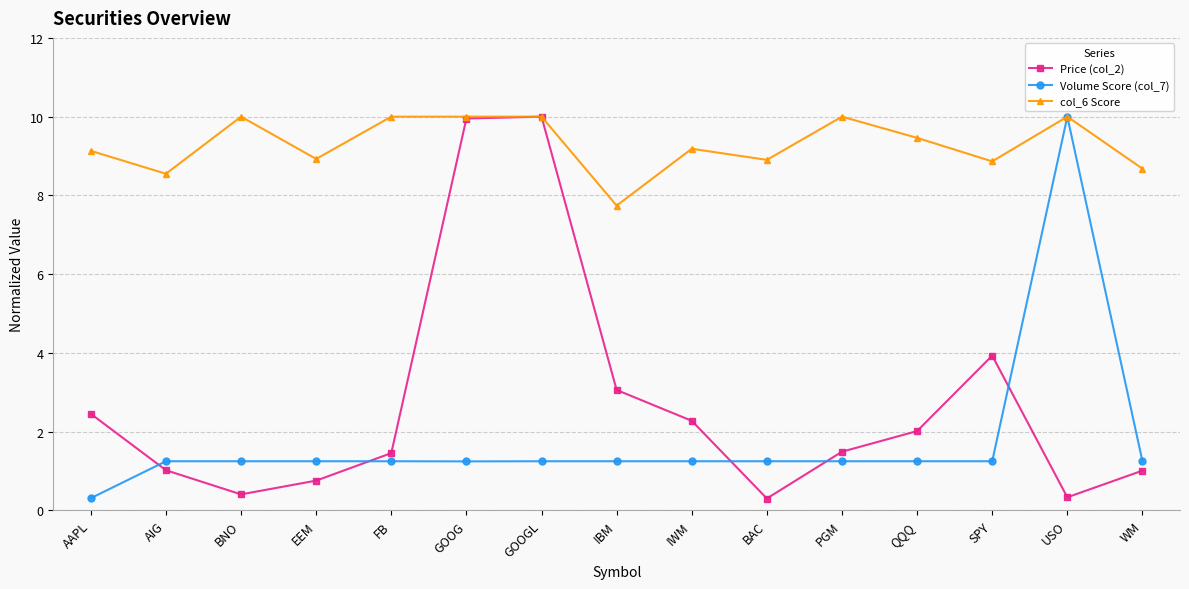

What is the lowest value of the Volume Score (col_7) series?

0.3